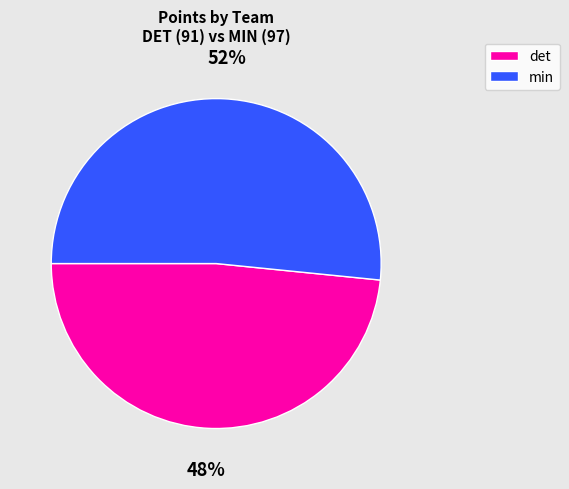

To the nearest percent, what is the average slice percentage?

50%